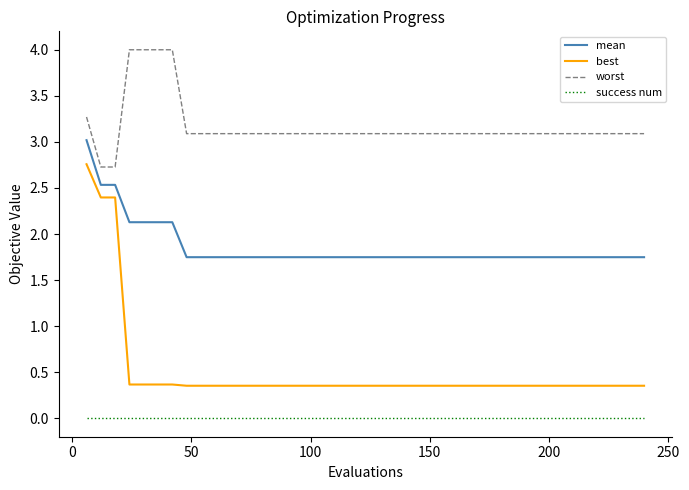

True or false: worst and best intersect in this chart.

False